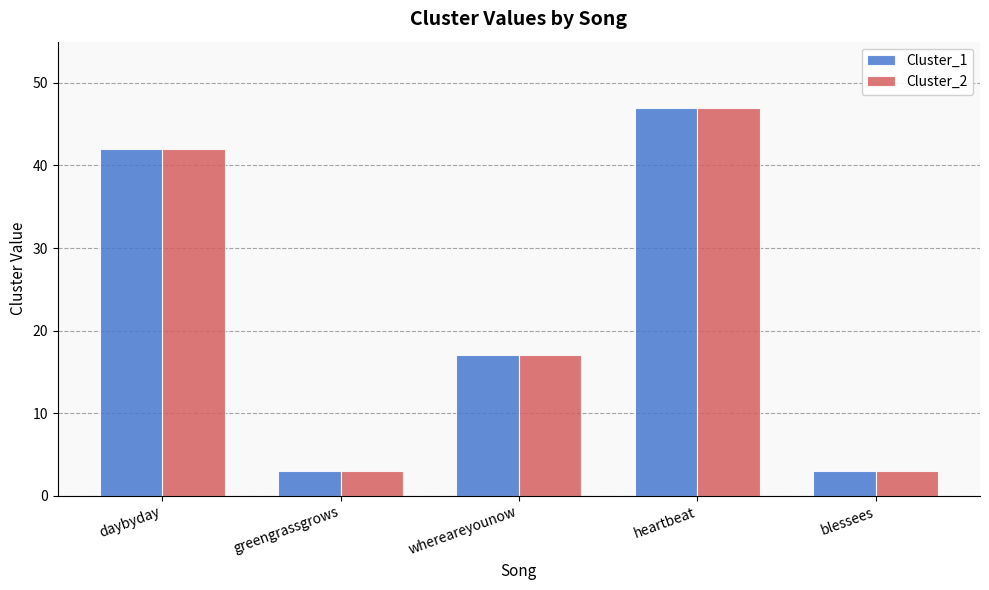

Reading left to right, extract all data points from this chart.

Cluster_1: 42	3	17	47	3
Cluster_2: 42	3	17	47	3